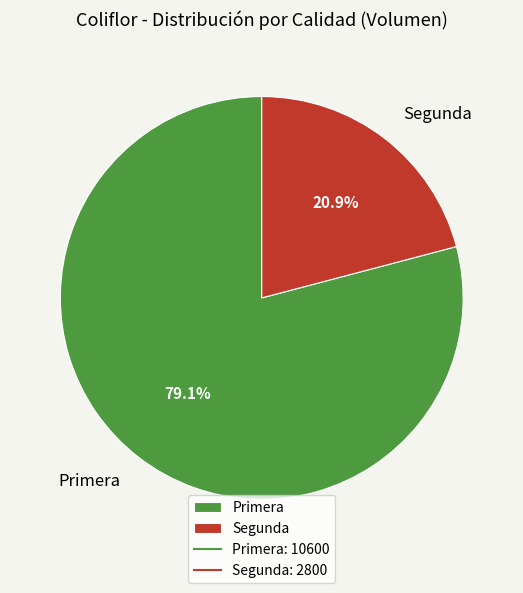

How many segments does this pie chart have?

2